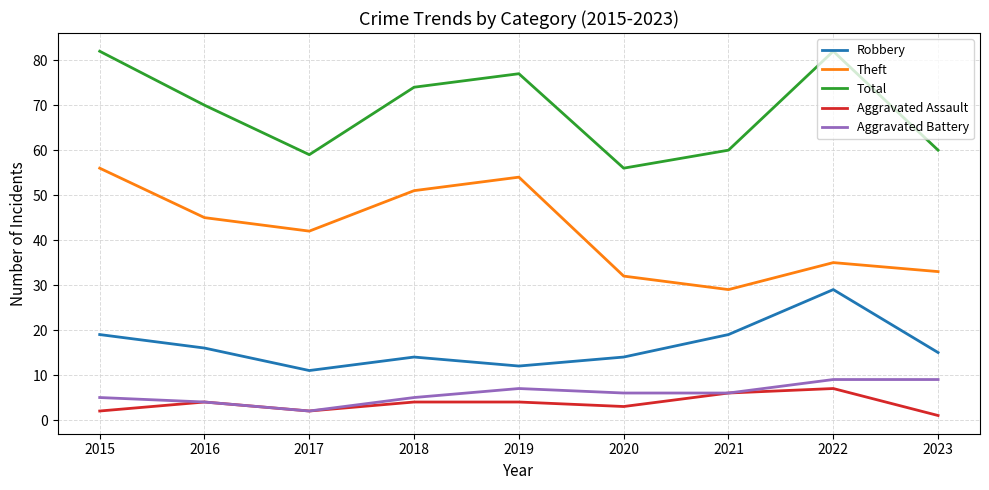

What is the greatest value displayed?

82